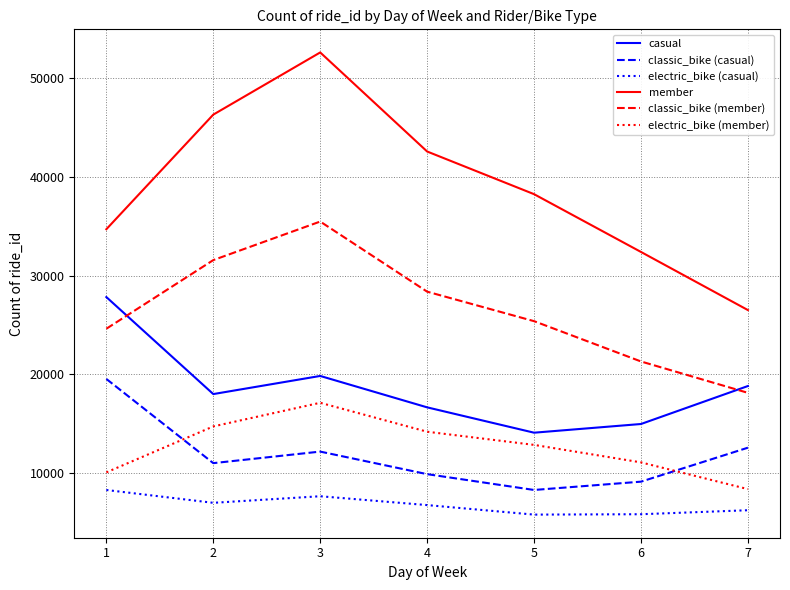

True or false: electric_bike (casual) and classic_bike (casual) intersect in this chart.

False